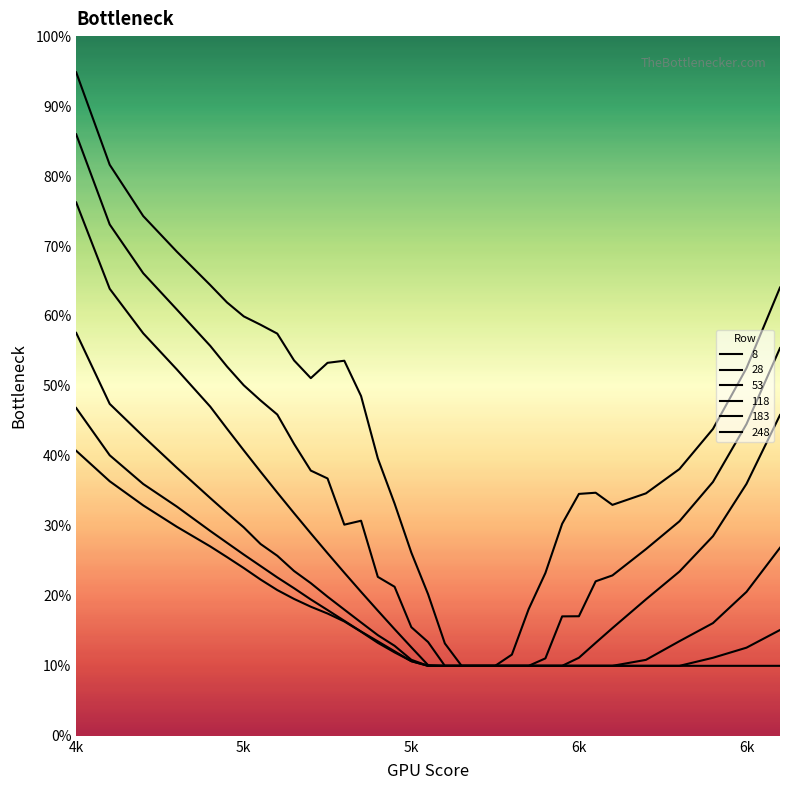

Reading left to right, list all the values displayed in this chart.

8: 0.9	0.8	0.7	0.7	0.6	0.6	0.6	0.6	0.6	0.5	0.5	0.5	0.5	0.5	0.4	0.3	0.3	0.2	0.1	0.1	0.1	0.1	0.1	0.2	0.2	0.3	0.3	0.3	0.3	0.3	0.4	0.4	0.5	0.6
28: 0.9	0.7	0.7	0.6	0.6	0.5	0.5	0.5	0.5	0.4	0.4	0.4	0.3	0.3	0.2	0.2	0.2	0.1	0.1	0.1	0.1	0.1	0.1	0.1	0.1	0.2	0.2	0.2	0.2	0.3	0.3	0.4	0.4	0.6
53: 0.8	0.6	0.6	0.5	0.5	0.4	0.4	0.4	0.3	0.3	0.3	0.3	0.2	0.2	0.2	0.2	0.1	0.1	0.1	0.1	0.1	0.1	0.1	0.1	0.1	0.1	0.1	0.1	0.2	0.2	0.2	0.3	0.4	0.5
118: 0.6	0.5	0.4	0.4	0.3	0.3	0.3	0.3	0.3	0.2	0.2	0.2	0.2	0.2	0.1	0.1	0.1	0.1	0.1	0.1	0.1	0.1	0.1	0.1	0.1	0.1	0.1	0.1	0.1	0.1	0.1	0.2	0.2	0.3
183: 0.5	0.4	0.4	0.3	0.3	0.3	0.3	0.2	0.2	0.2	0.2	0.2	0.2	0.1	0.1	0.1	0.1	0.1	0.1	0.1	0.1	0.1	0.1	0.1	0.1	0.1	0.1	0.1	0.1	0.1	0.1	0.1	0.1	0.2
248: 0.4	0.4	0.3	0.3	0.3	0.3	0.2	0.2	0.2	0.2	0.2	0.2	0.2	0.1	0.1	0.1	0.1	0.1	0.1	0.1	0.1	0.1	0.1	0.1	0.1	0.1	0.1	0.1	0.1	0.1	0.1	0.1	0.1	0.1